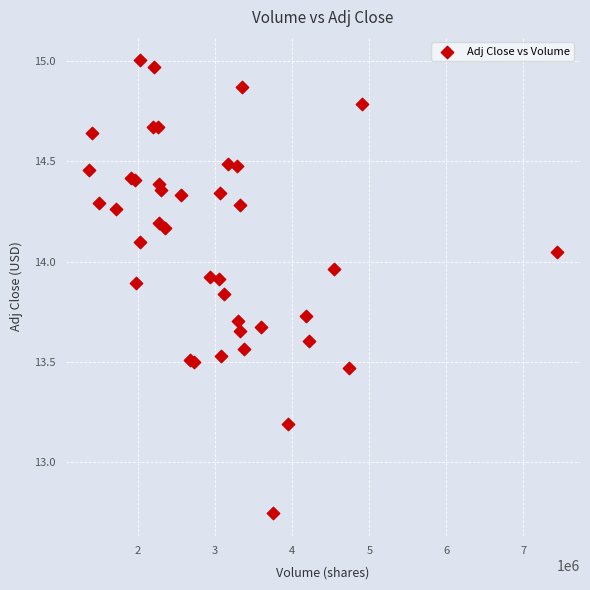

What Y value in the scatter plot is closest to 13?

13.2